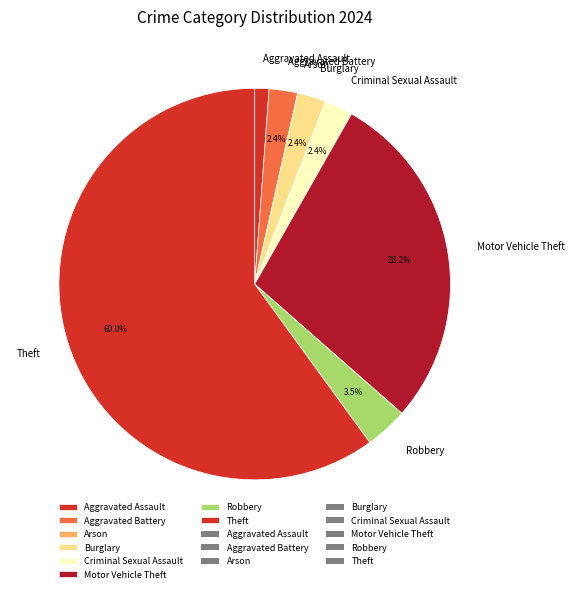

What is the ratio of the value at Criminal Sexual Assault to the value at Aggravated Battery?

1.0